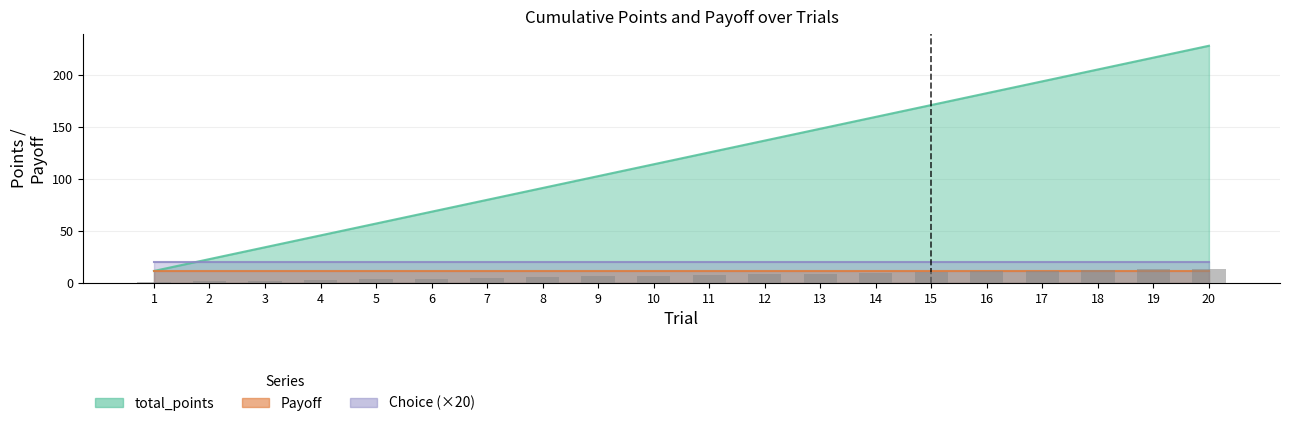

At which label does Payoff reach its minimum?

1